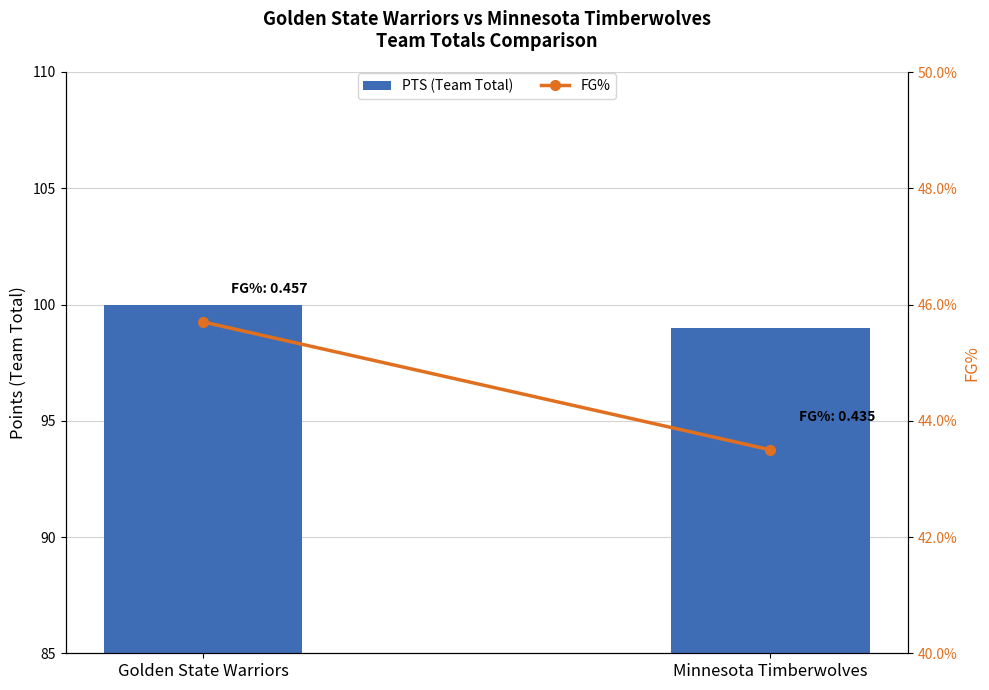

True or false: FG% has a value of 0.8 at Golden State Warriors.

False